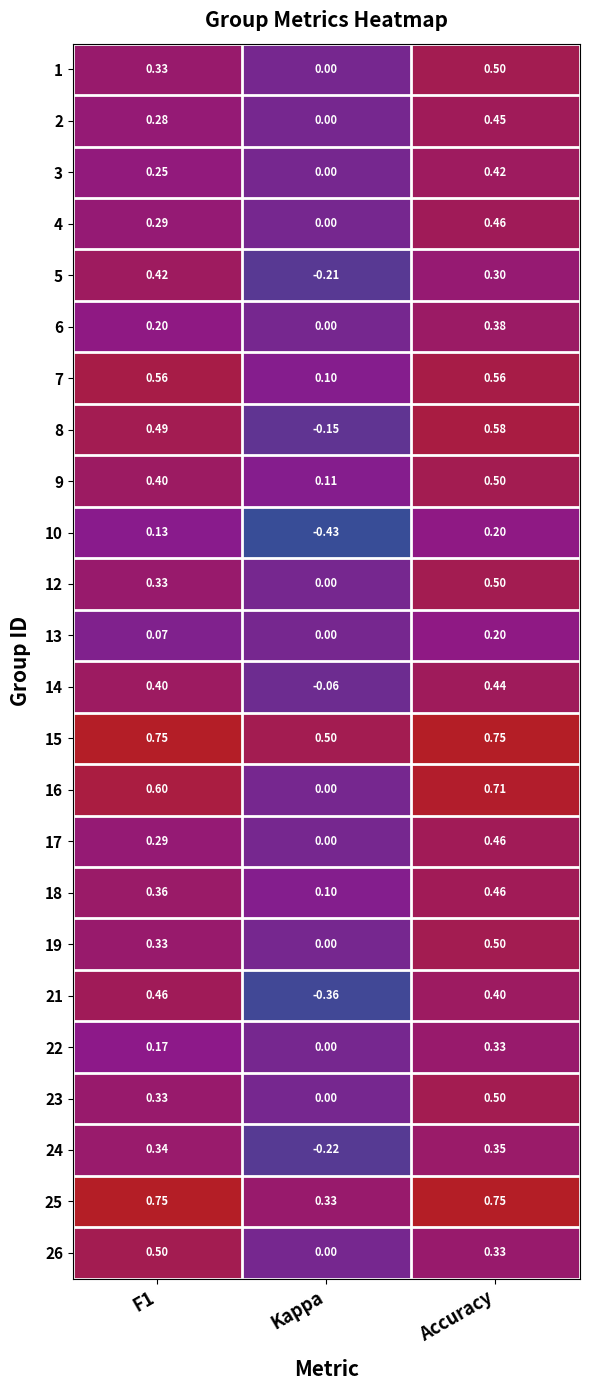

How many values in 21 are below zero?

1